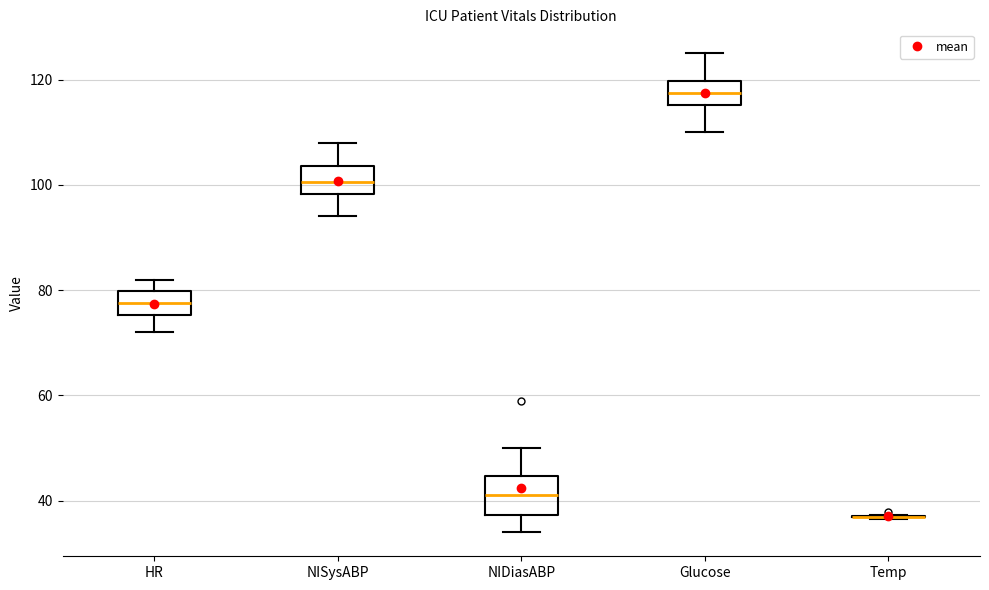

Reading left to right, transcribe this box plot: for each box, give where its median line is, the range the box spans, and where its two whiskers end, as read against the y-axis. The values are not printed on the chart, so give them approximately, as read against the axis.

HR: median 78, box 76 to 80, whiskers 72 to 82
NISysABP: median 100, box 98 to 104, whiskers 94 to 108
NIDiasABP: median 42, box 38 to 44, whiskers 34 to 50
Glucose: median 118, box 116 to 120, whiskers 110 to 126
Temp: box collapsed to a line at 38, whiskers 36 to 38